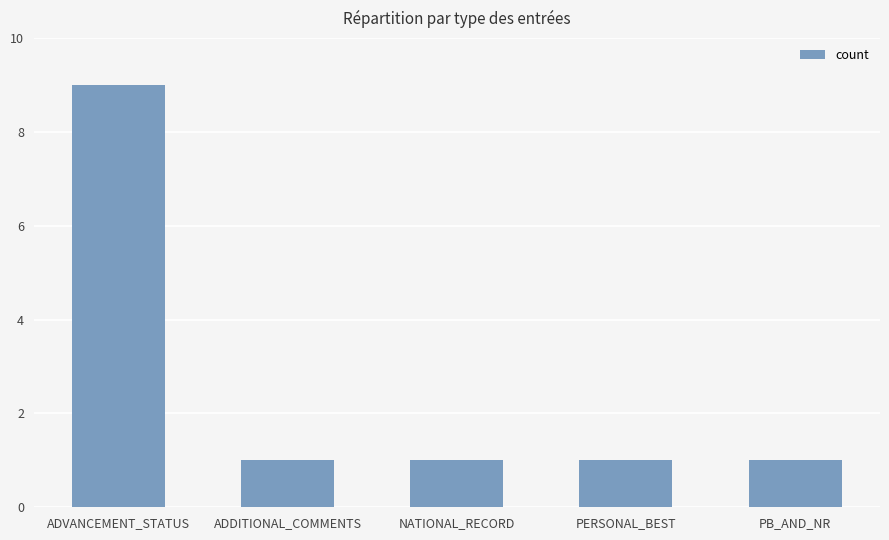

What is the difference between the maximum and minimum values?

8